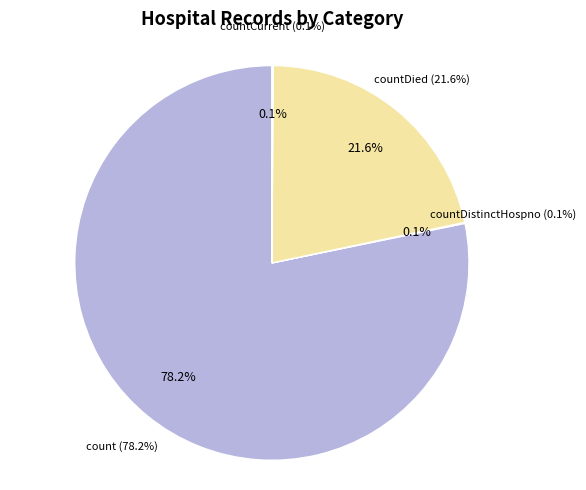

To the nearest percent, what is the difference between the count and countDistinctHospno slice percentages?

78%